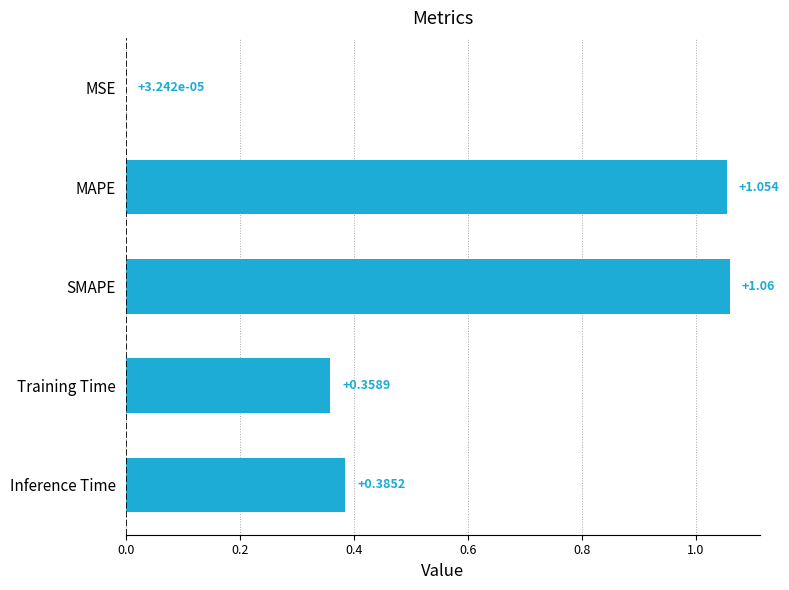

Which label corresponds to the largest value in the chart?

SMAPE